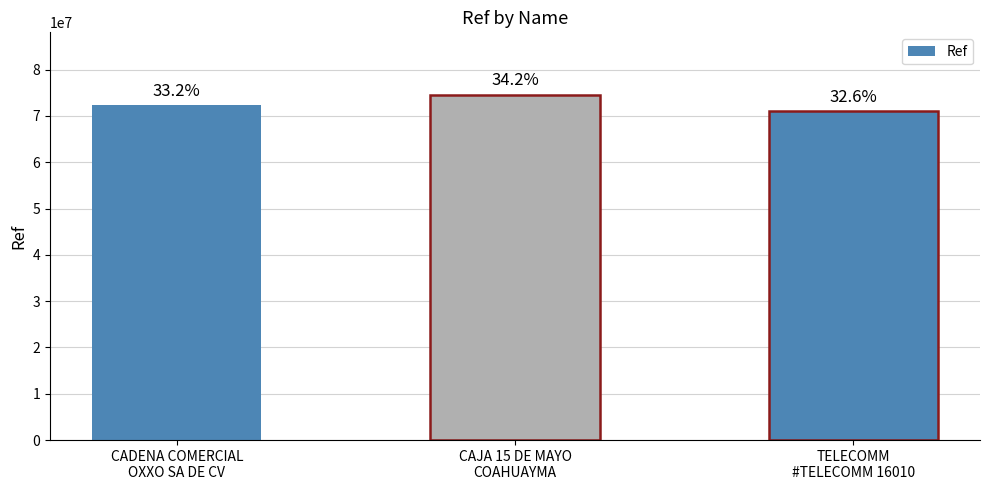

Are the bars horizontal?

No